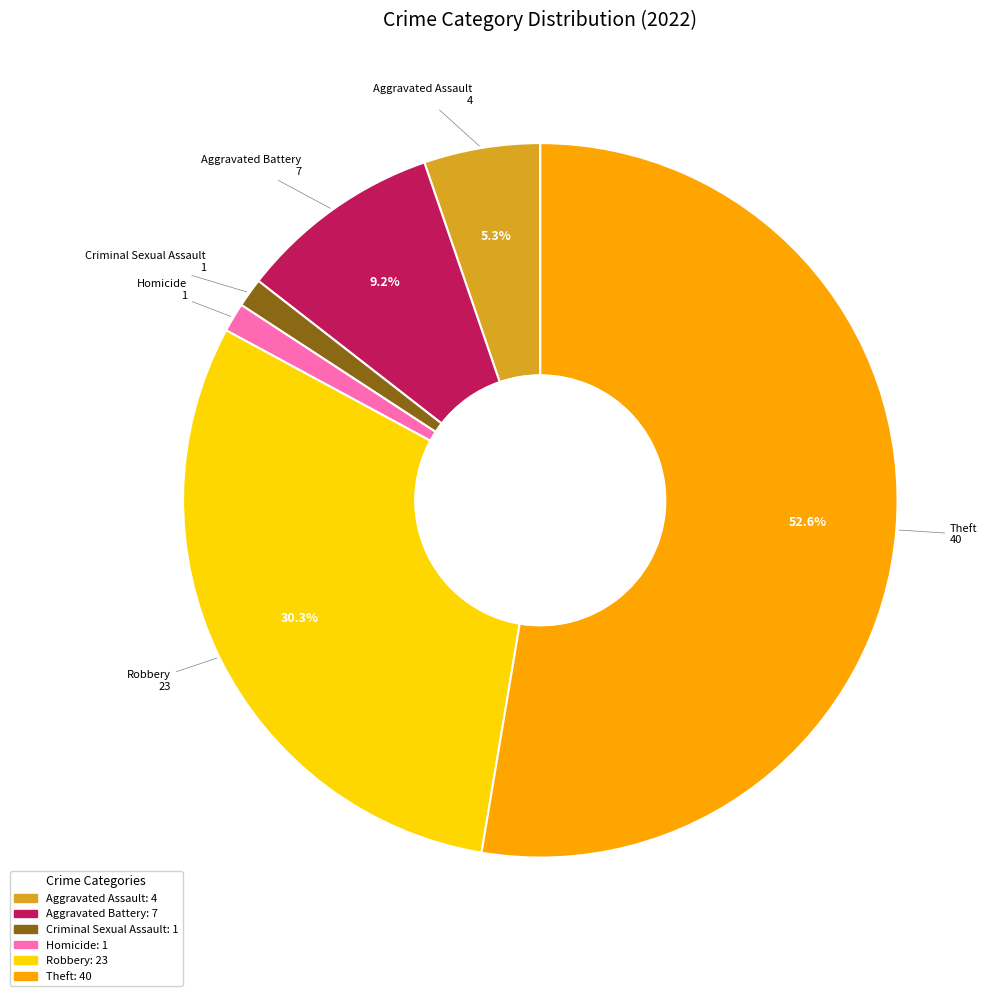

Is there a majority slice in this chart?

Yes